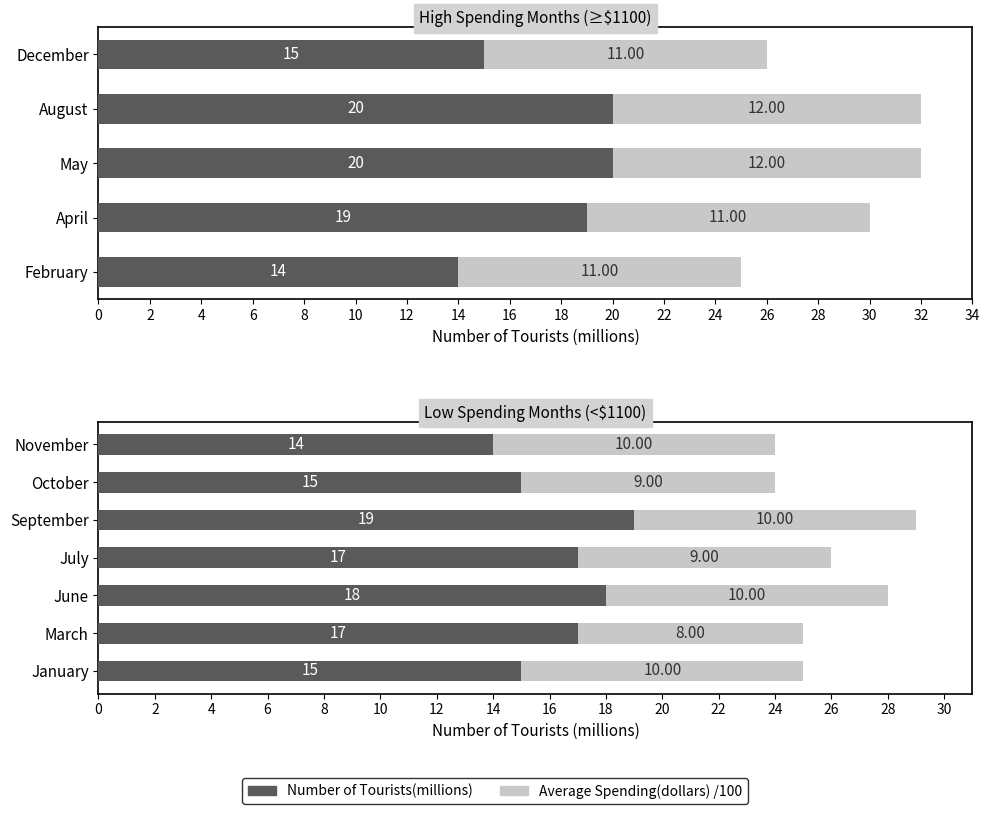

What is the total value across all series at November?

24